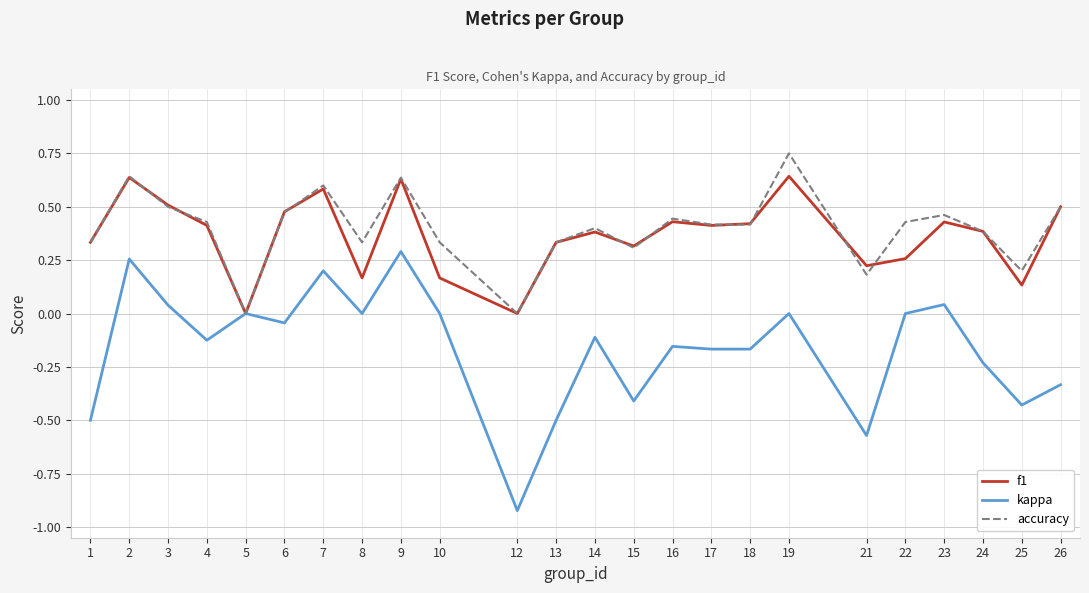

Is the value of accuracy at 26 greater than the value of kappa at 26?

Yes